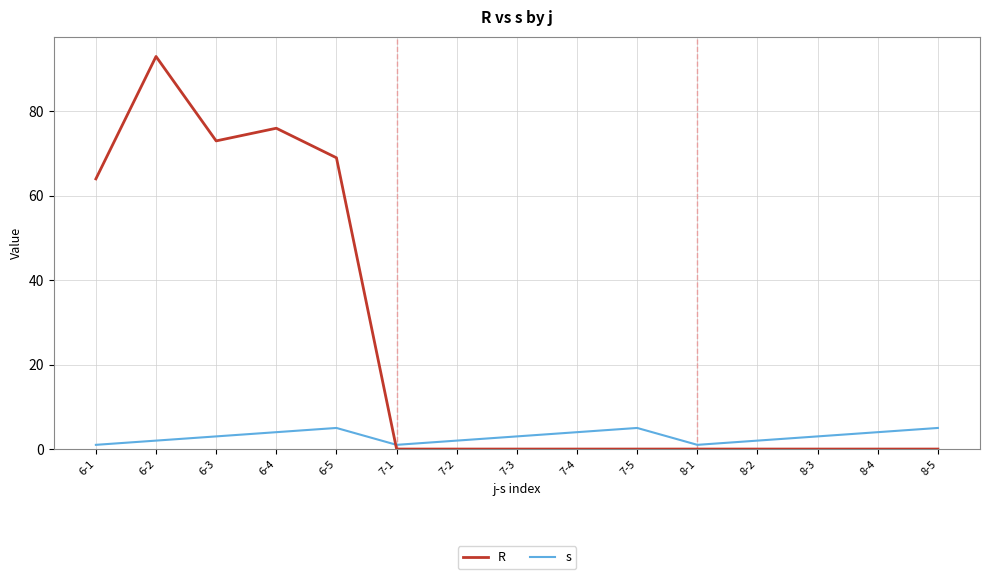

What position from the right is 7-2?

9